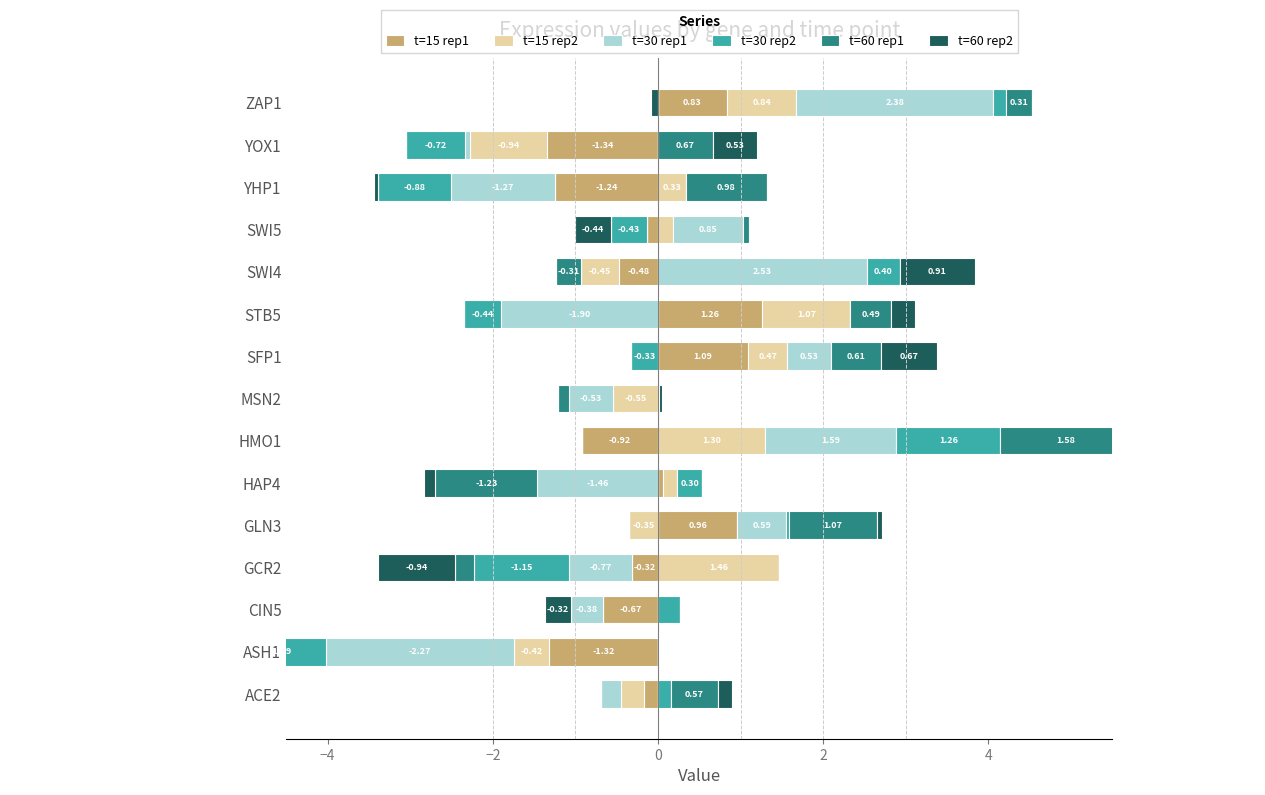

How many data points in t=15 rep1 are above 0?

5